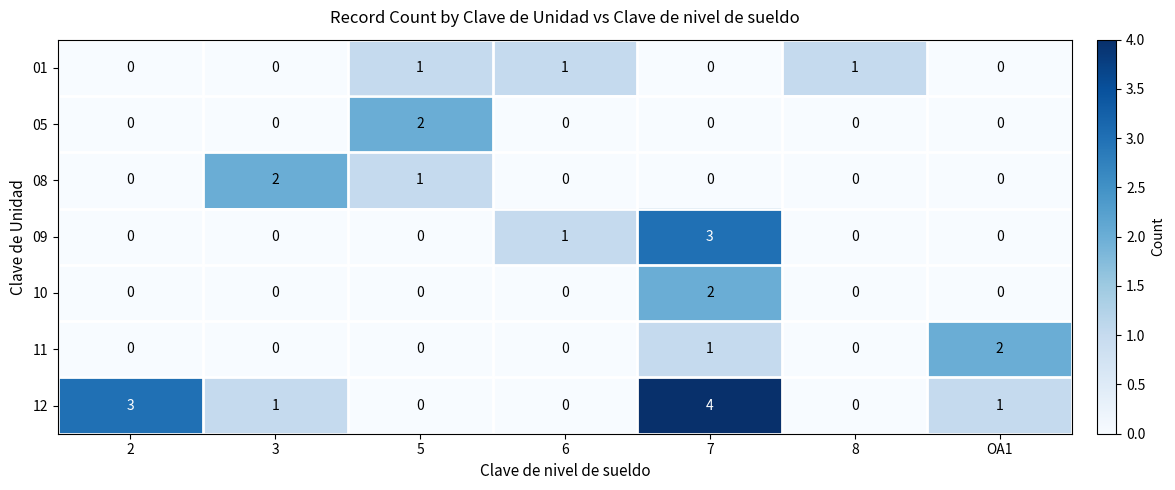

What is the greatest value displayed?

4